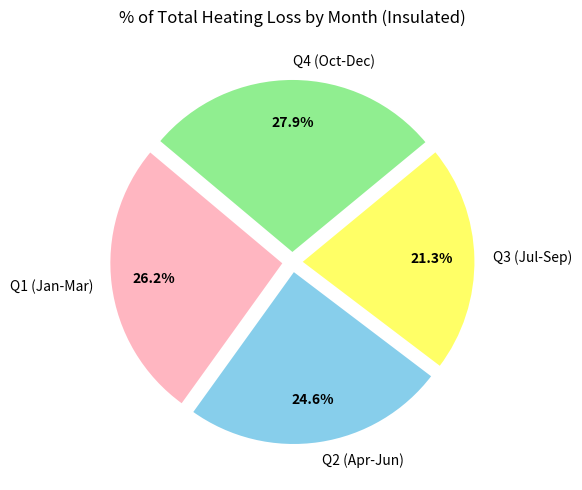

Rank the categories by value from lowest to highest.

Q3 (Jul-Sep), Q2 (Apr-Jun), Q1 (Jan-Mar), Q4 (Oct-Dec)